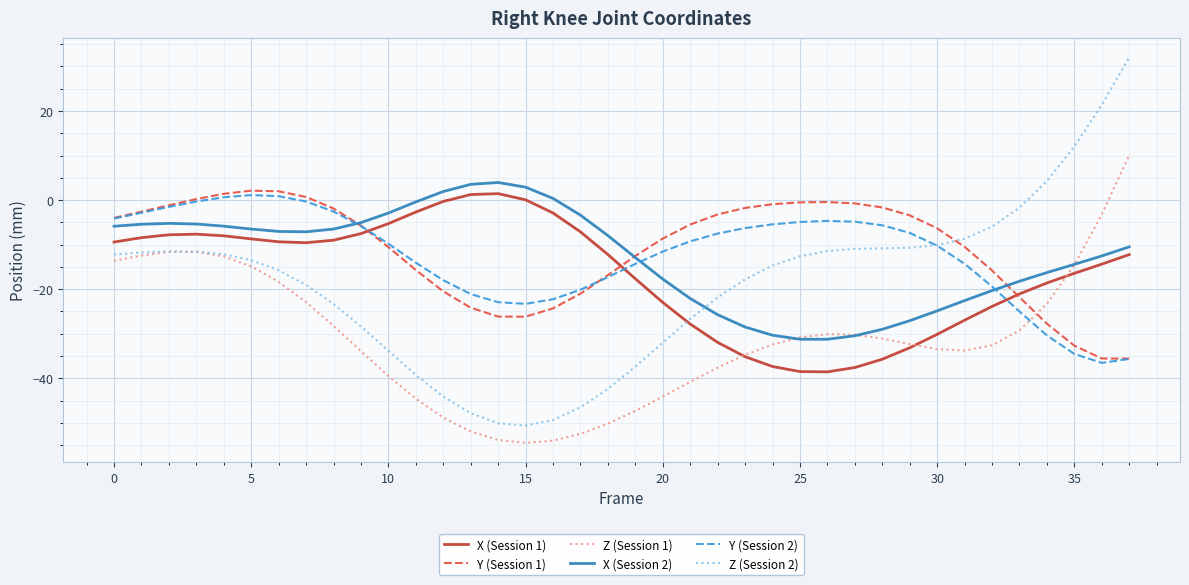

True or false: Y (Session 2) and Z (Session 1) intersect in this chart.

True